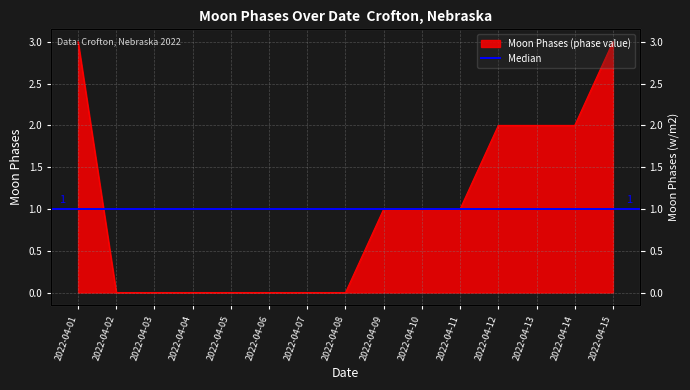

How many values are between 0 and 2?

13